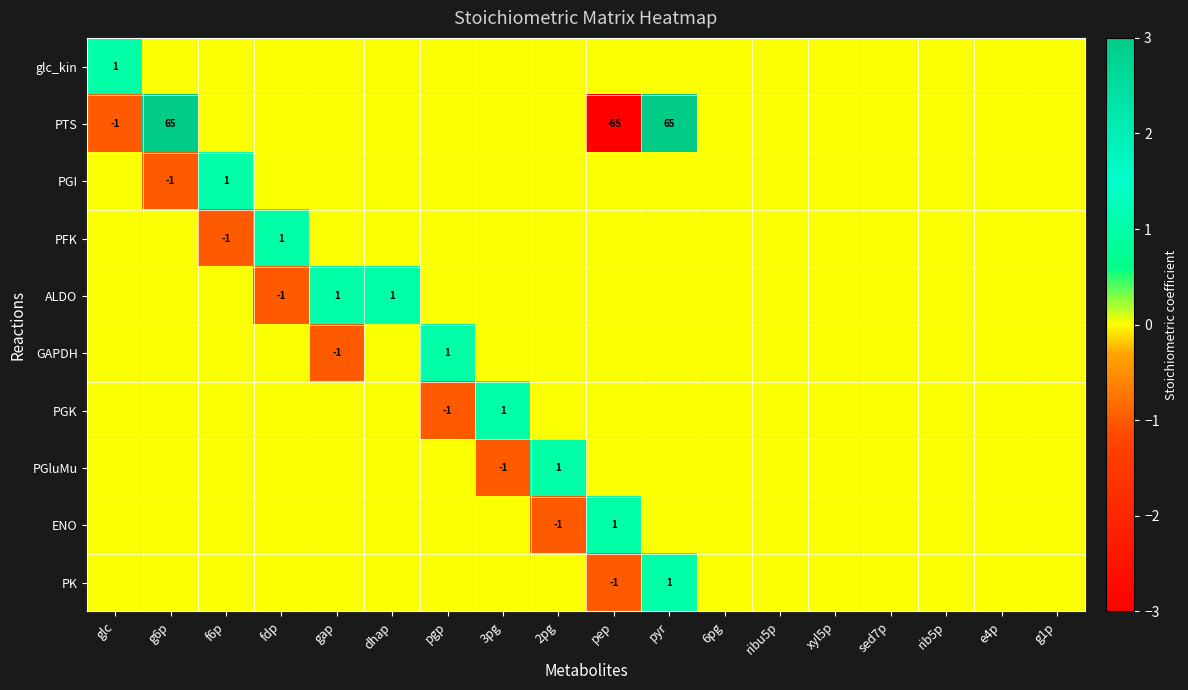

At ribu5p, list the series in order from largest to smallest.

glc_kin, PTS, PGI, PFK, ALDO, GAPDH, PGK, PGluMu, ENO, PK